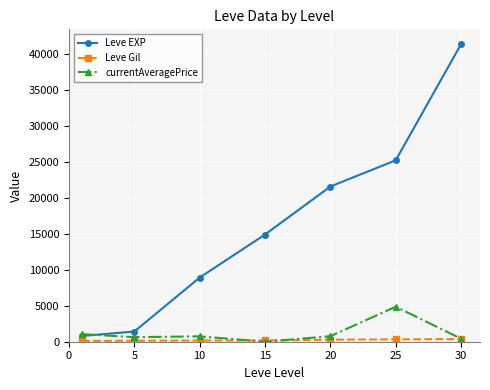

What is the value of the currentAveragePrice point at the 1st from the left?

1052.3